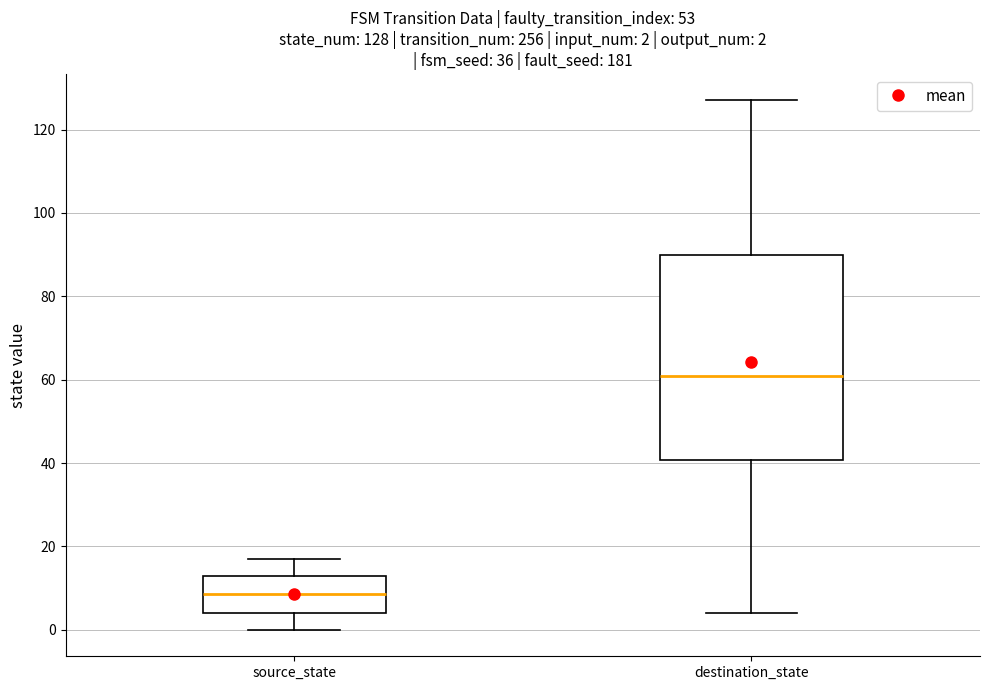

Comparing the boxes themselves (not the whiskers), which one is the tallest?

destination_state